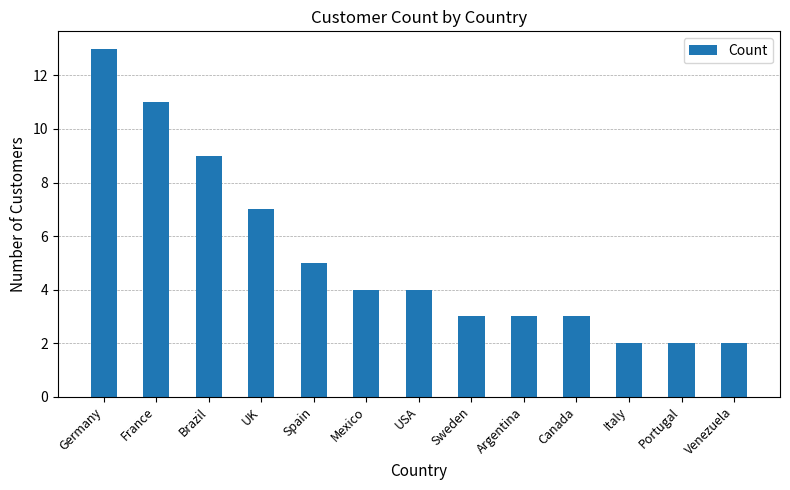

True or false: the data shows 7 at USA.

False